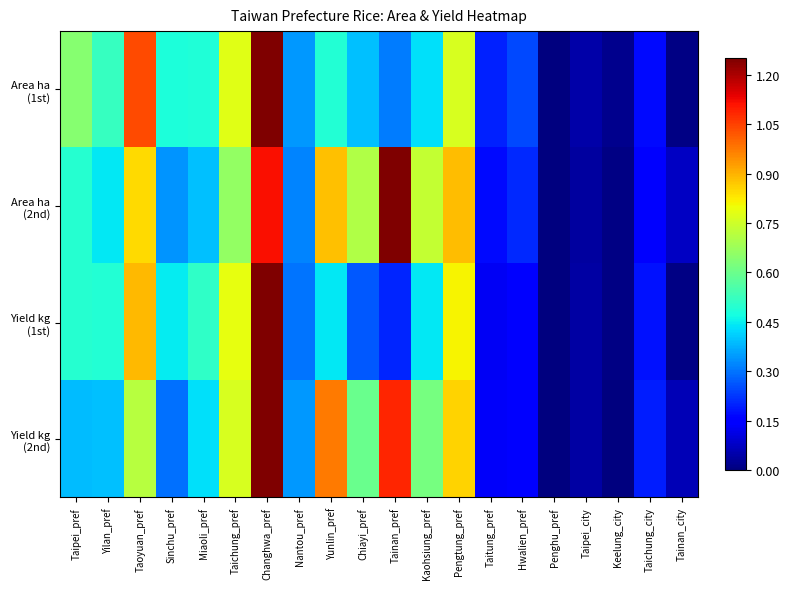

What is the total value across all series at Chiayi_pref?

2.0